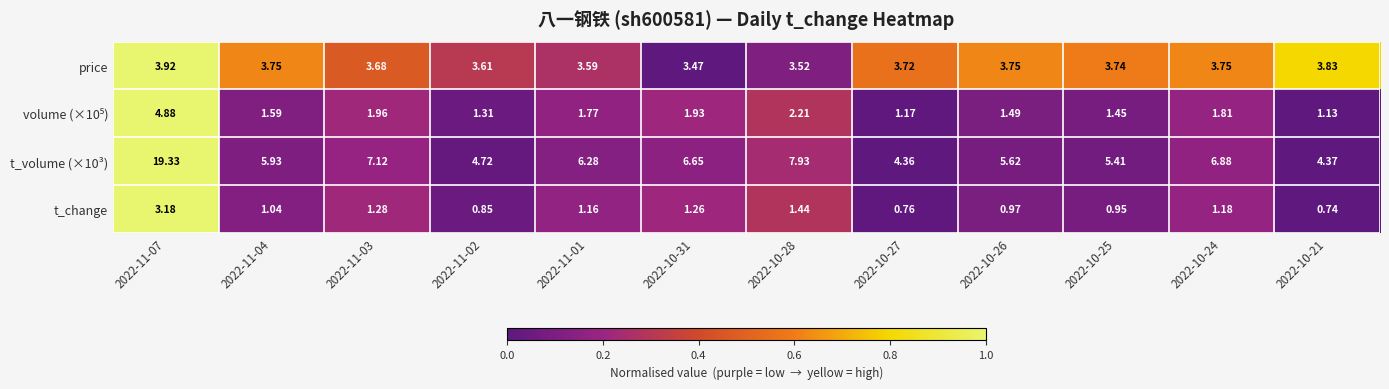

Is the value of t_change at 2022-10-31 greater than the value of price at 2022-11-02?

No